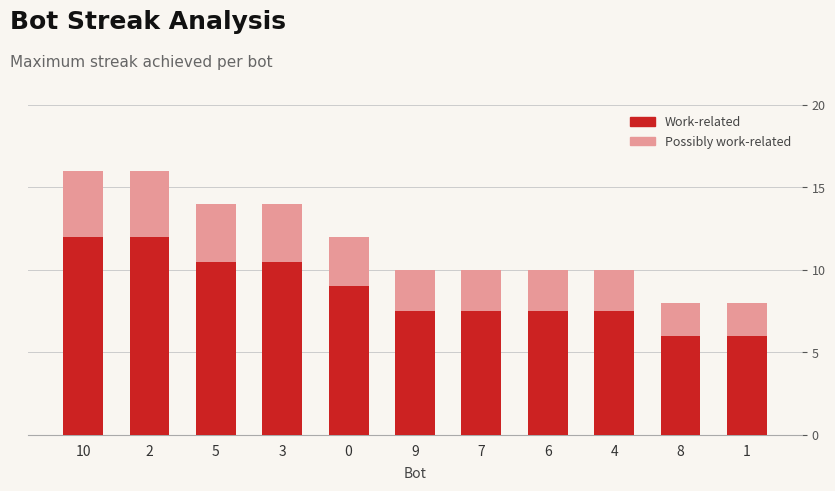

At which category does the chart reach its peak across all series?

10